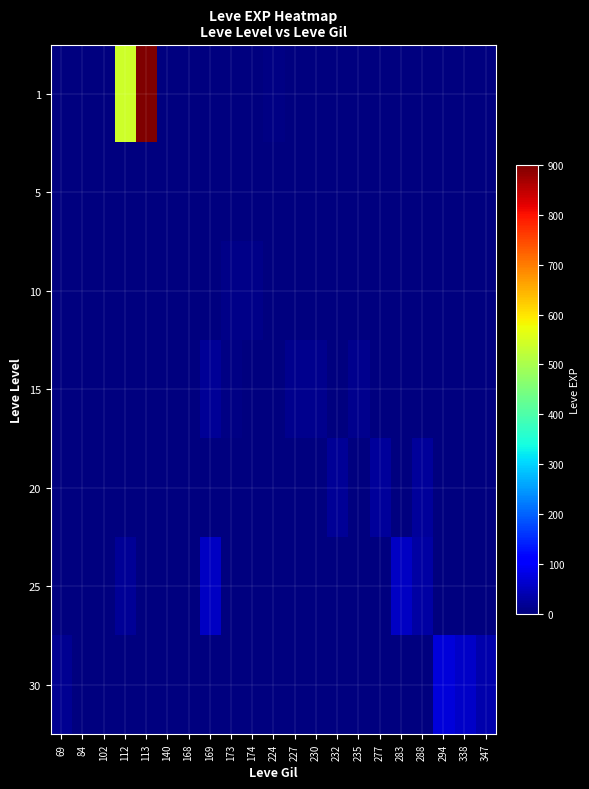

Which label corresponds to the largest value in the chart?

113